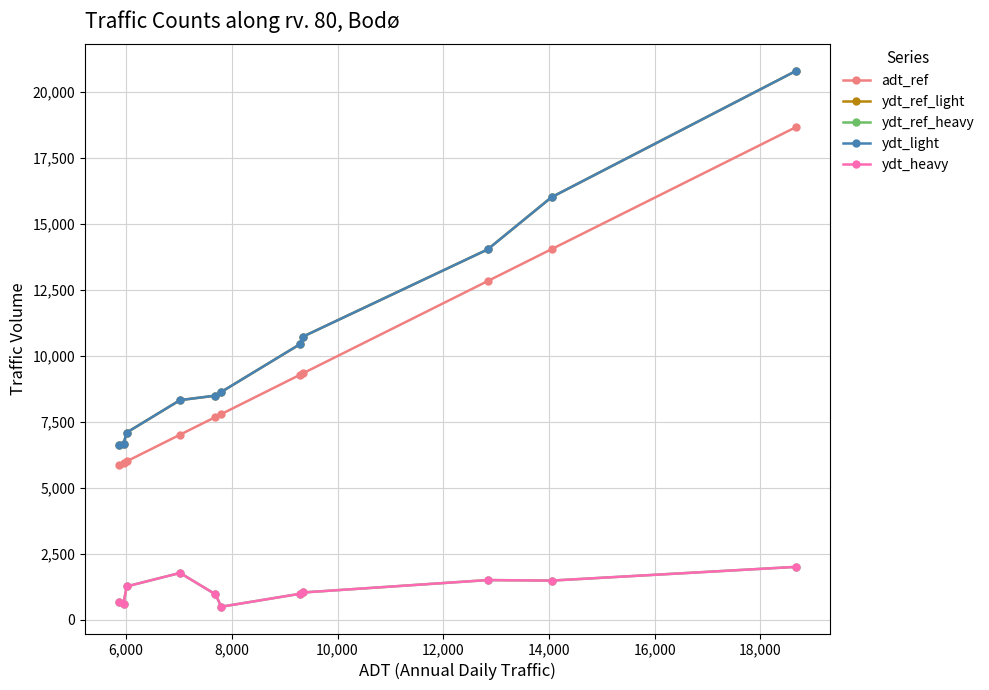

What is the sum of all adt_ref values?

104530